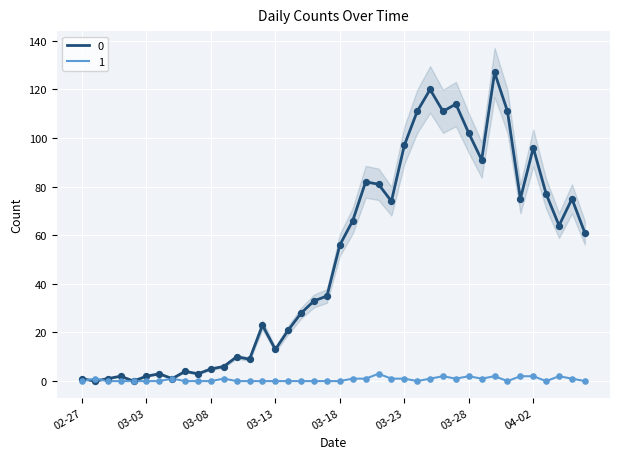

At which category is the sum across all series the highest?

2020-03-30